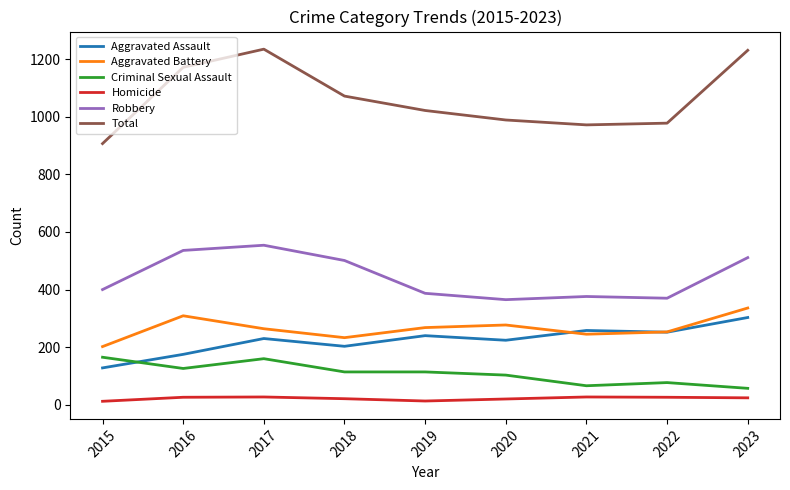

The Aggravated Assault series shows 252 at 2022. True or false?

True